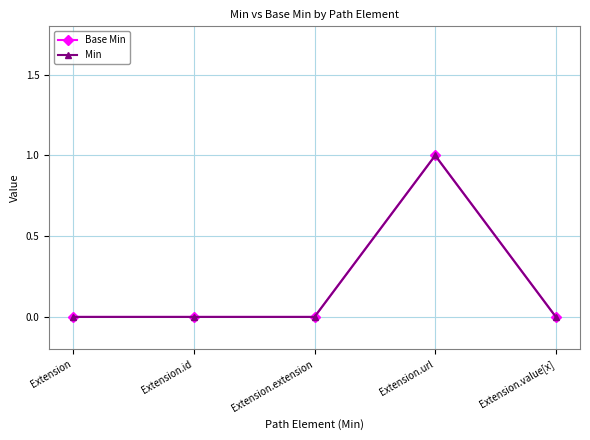

Does the chart have visible grid lines?

Yes